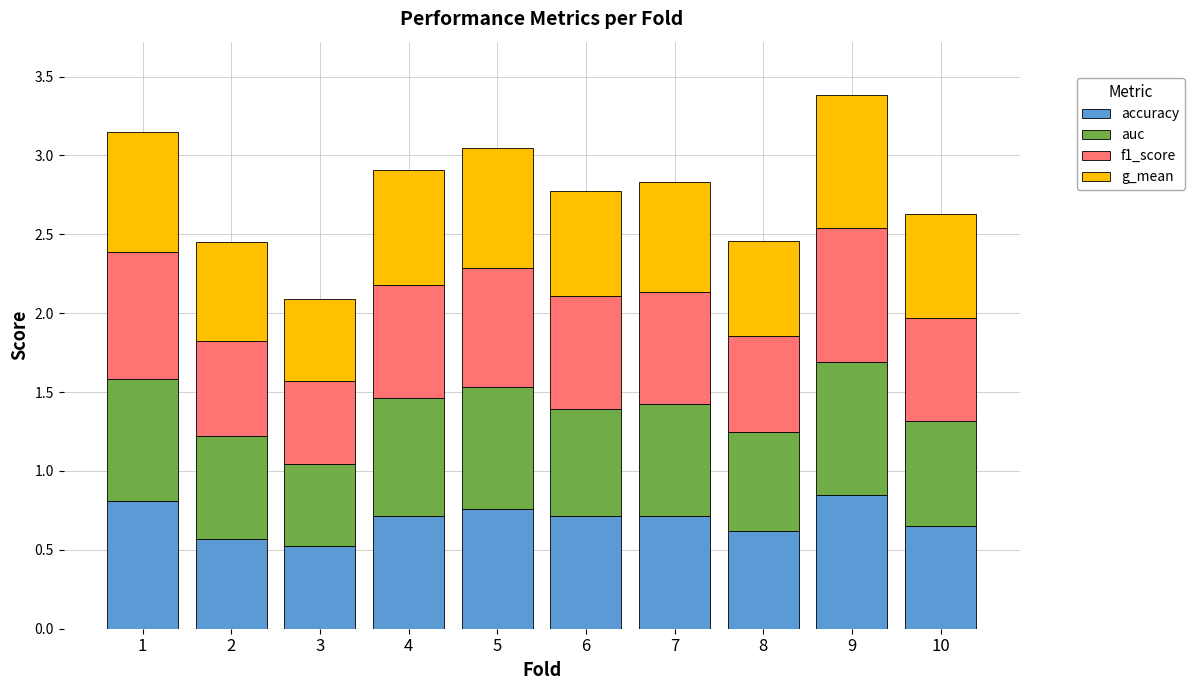

What is the minimum value for accuracy?

0.5